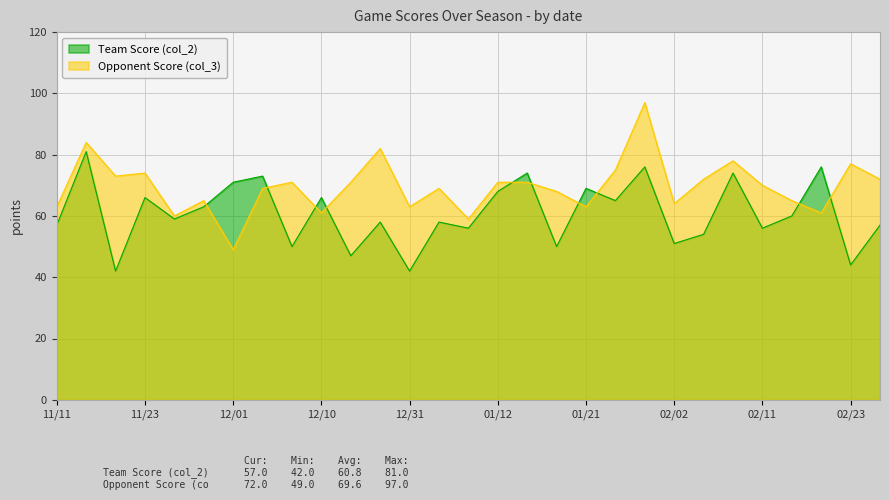

How many data points in Team Score (col_2) are above 59?

14